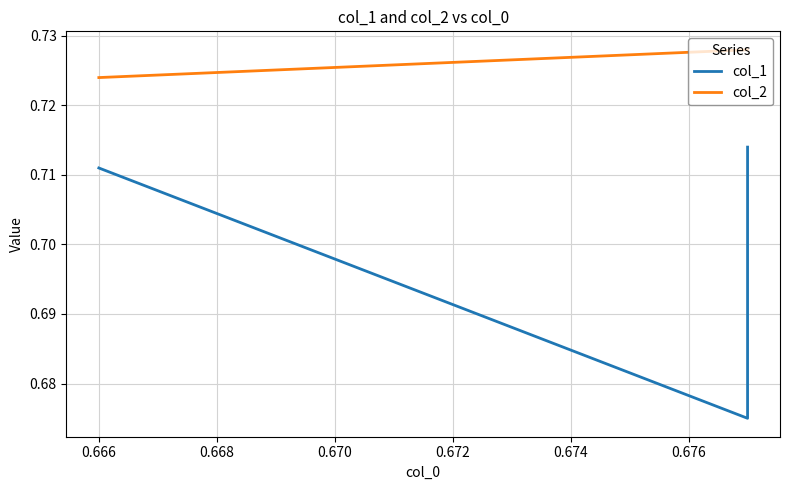

Which series has the largest total across all categories?

col_2